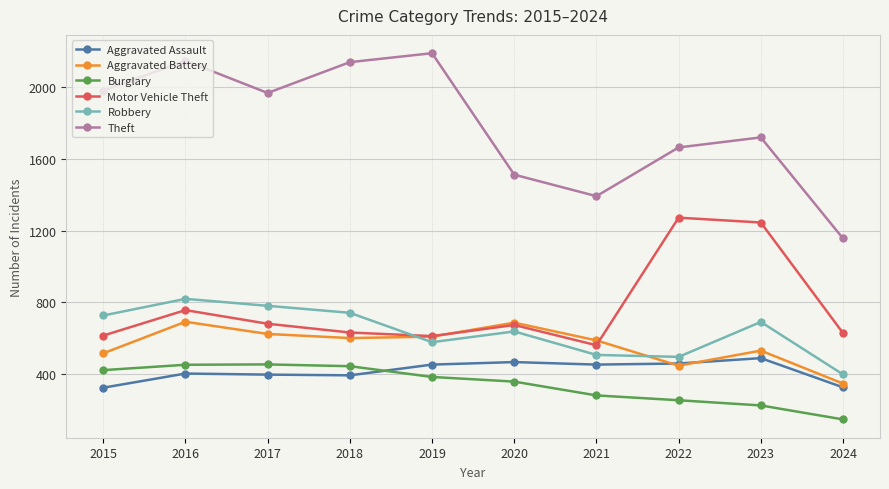

True or false: Theft has a value of 1156 at 2024.

True